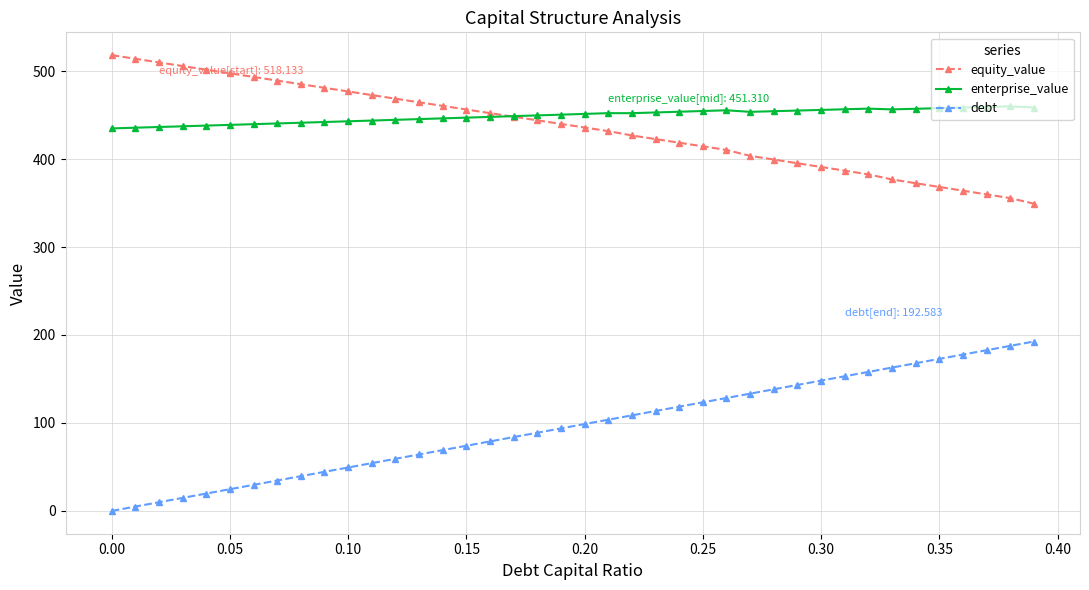

Rank the series by their maximum value, from lowest to highest.

debt, enterprise_value, equity_value